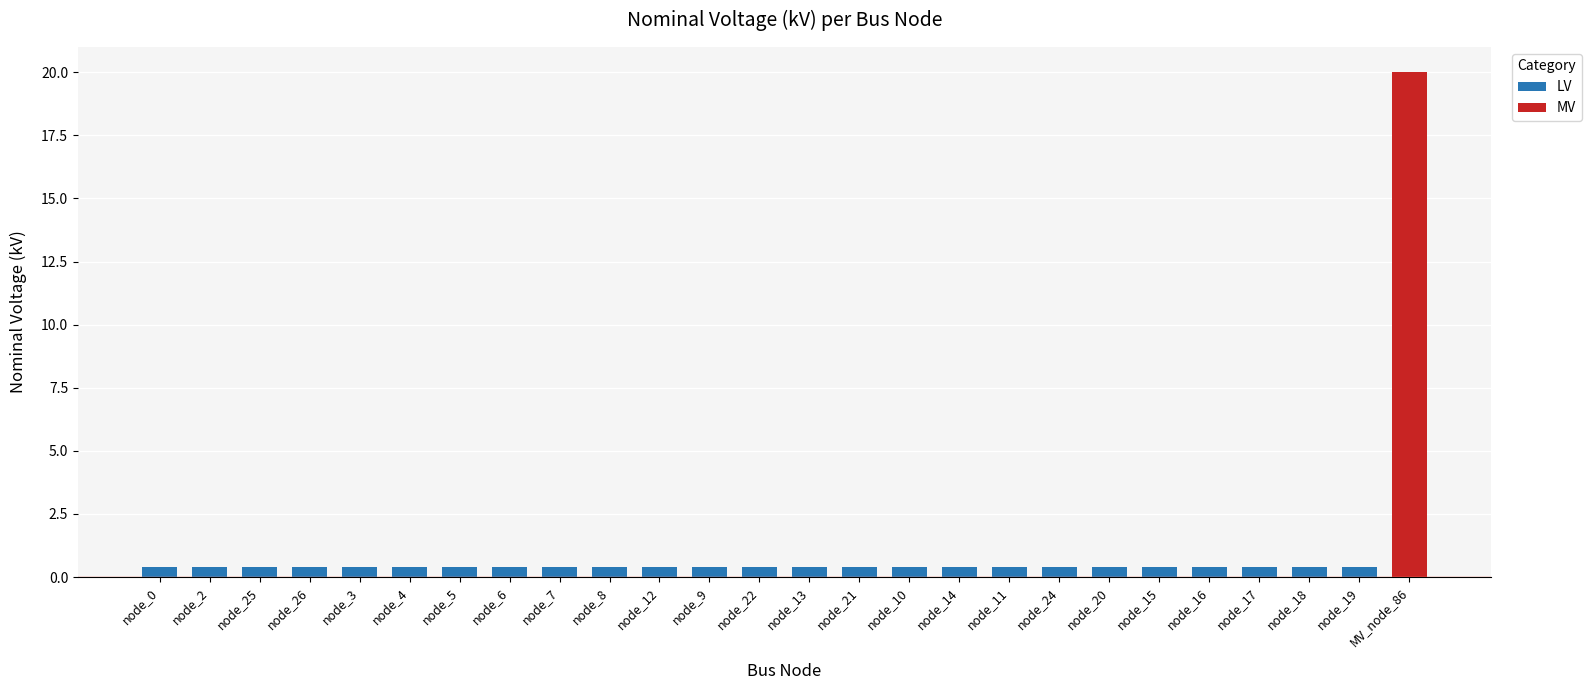

List the labels in order of value, smallest first.

node_0, node_2, node_25, node_26, node_3, node_4, node_5, node_6, node_7, node_8, node_12, node_9, node_22, node_13, node_21, node_10, node_14, node_11, node_24, node_20, node_15, node_16, node_17, node_18, node_19, MV_node_86